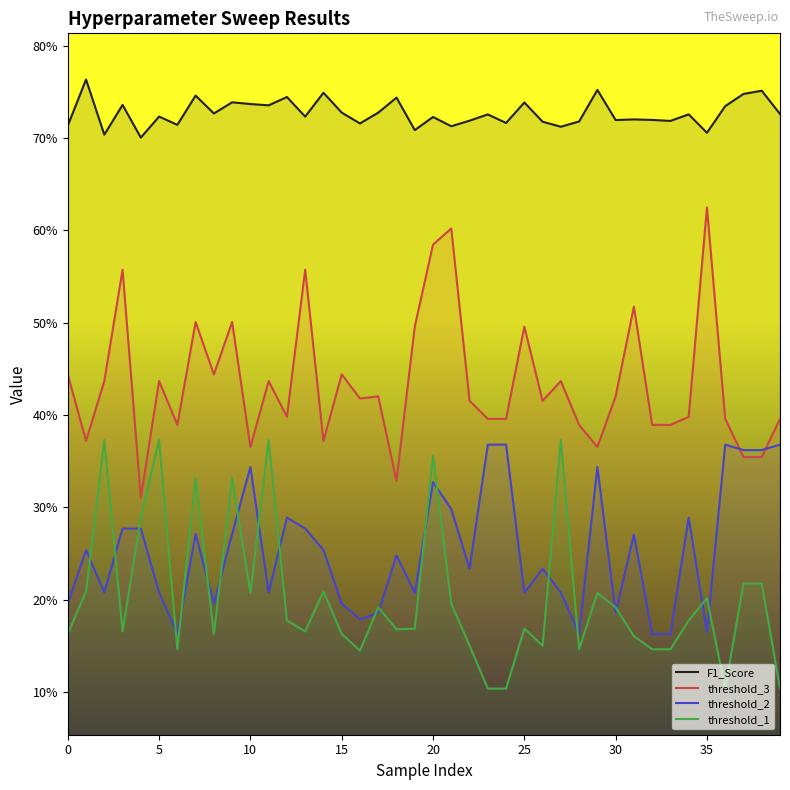

What is the total value across all series at 24?

1.6